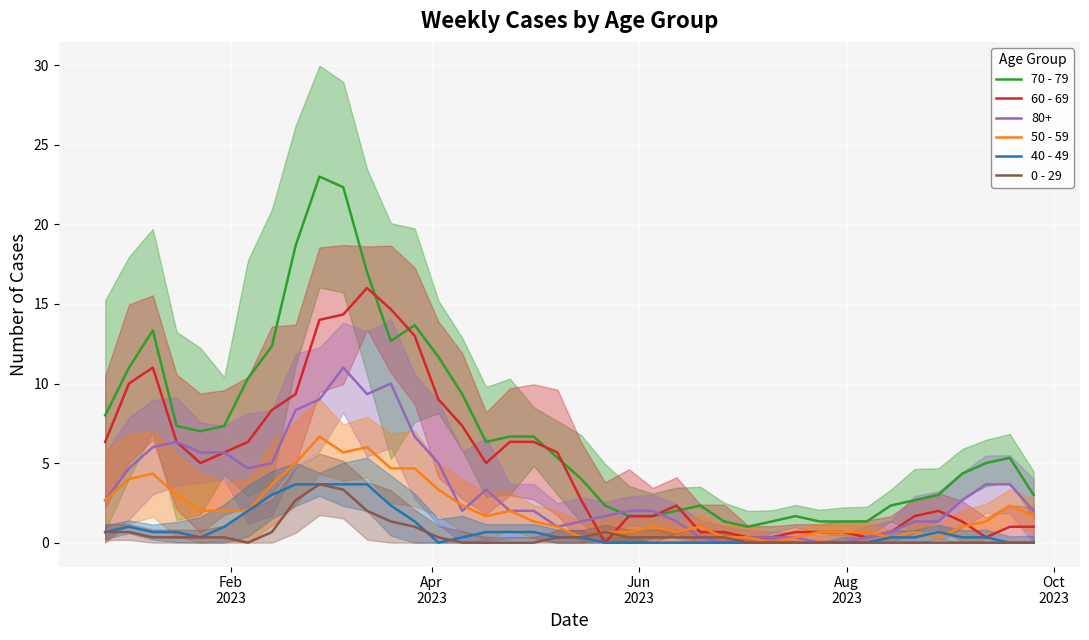

How many intersections are there between 40 - 49 and 0 - 29?

4